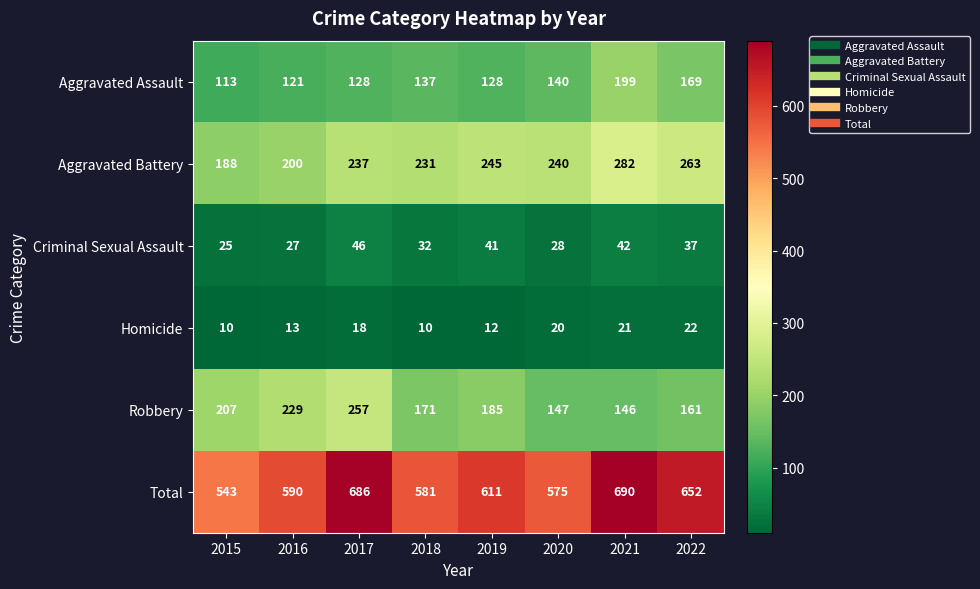

Count the number of data series in this chart.

6